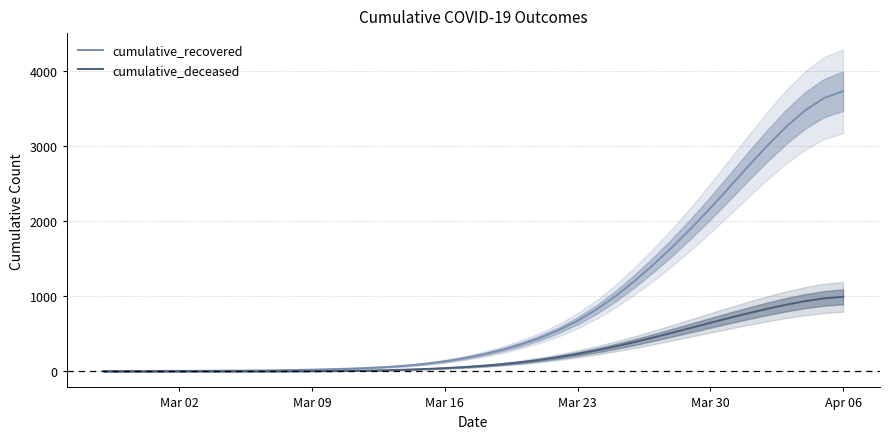

What is the maximum value for cumulative_deceased?

992.6